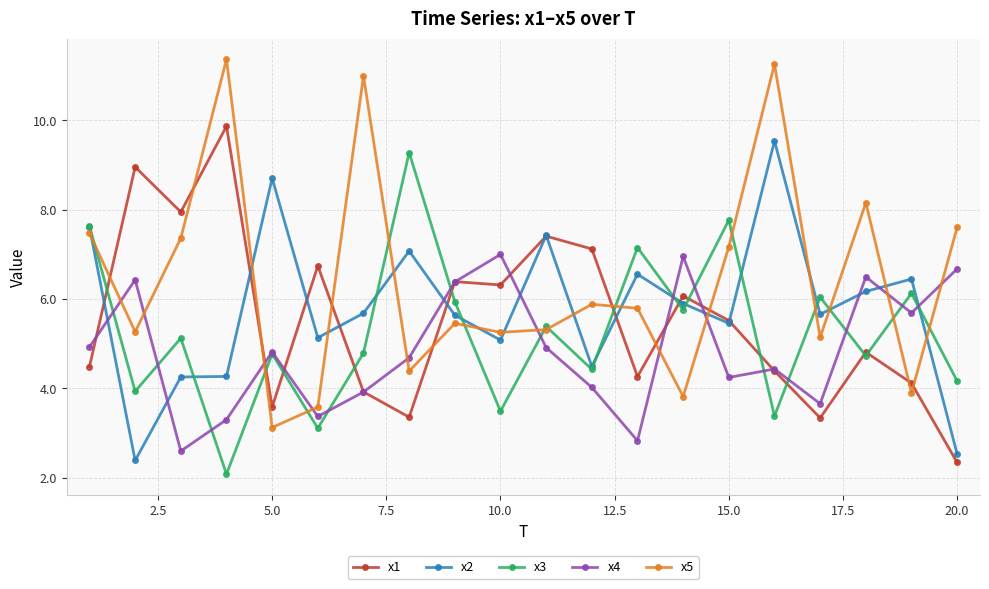

True or false: x5 and x4 intersect in this chart.

True